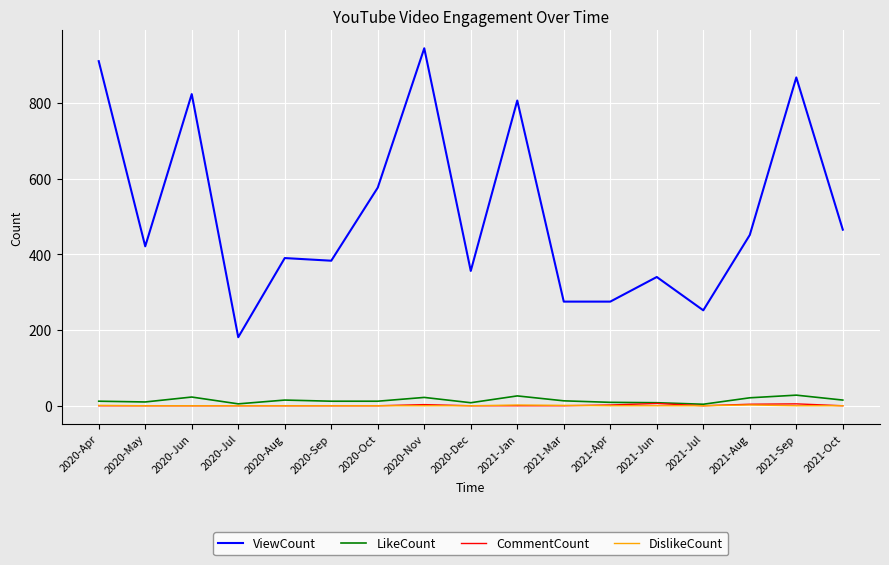

How many values in the CommentCount series exceed 0?

5